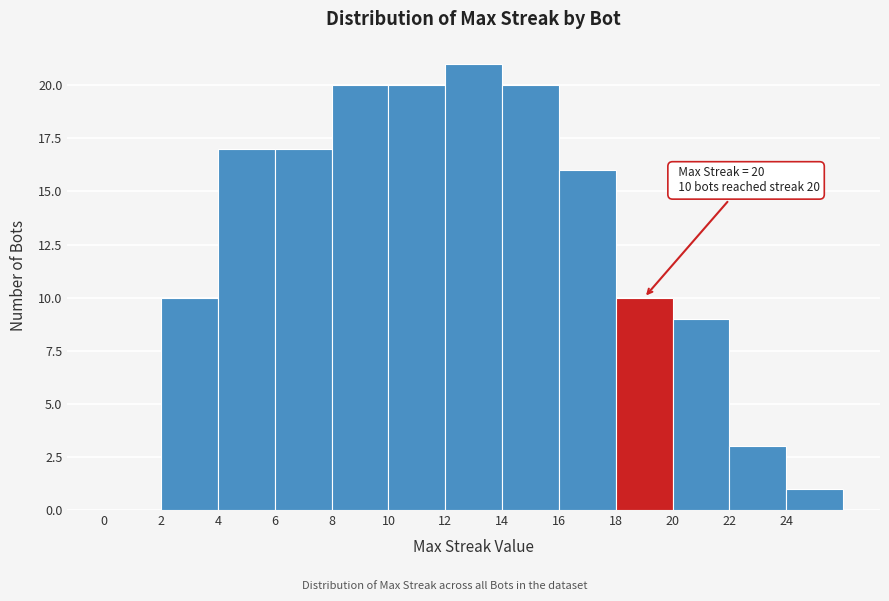

Which range on the x-axis has the tallest bar?

12 to 14